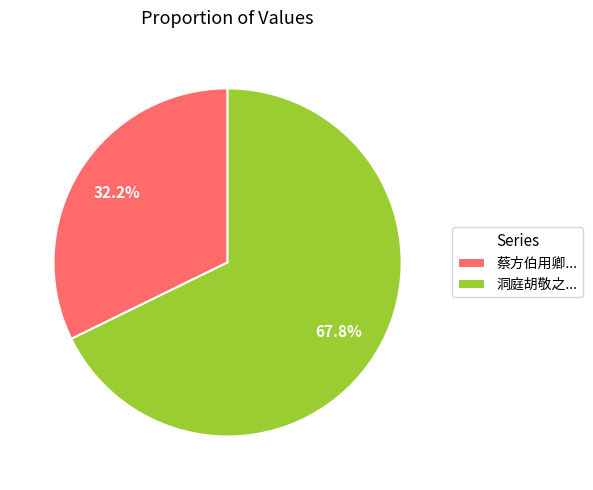

Combined, do 洞庭胡敬之... and 蔡方伯用卿... account for over 50%?

Yes